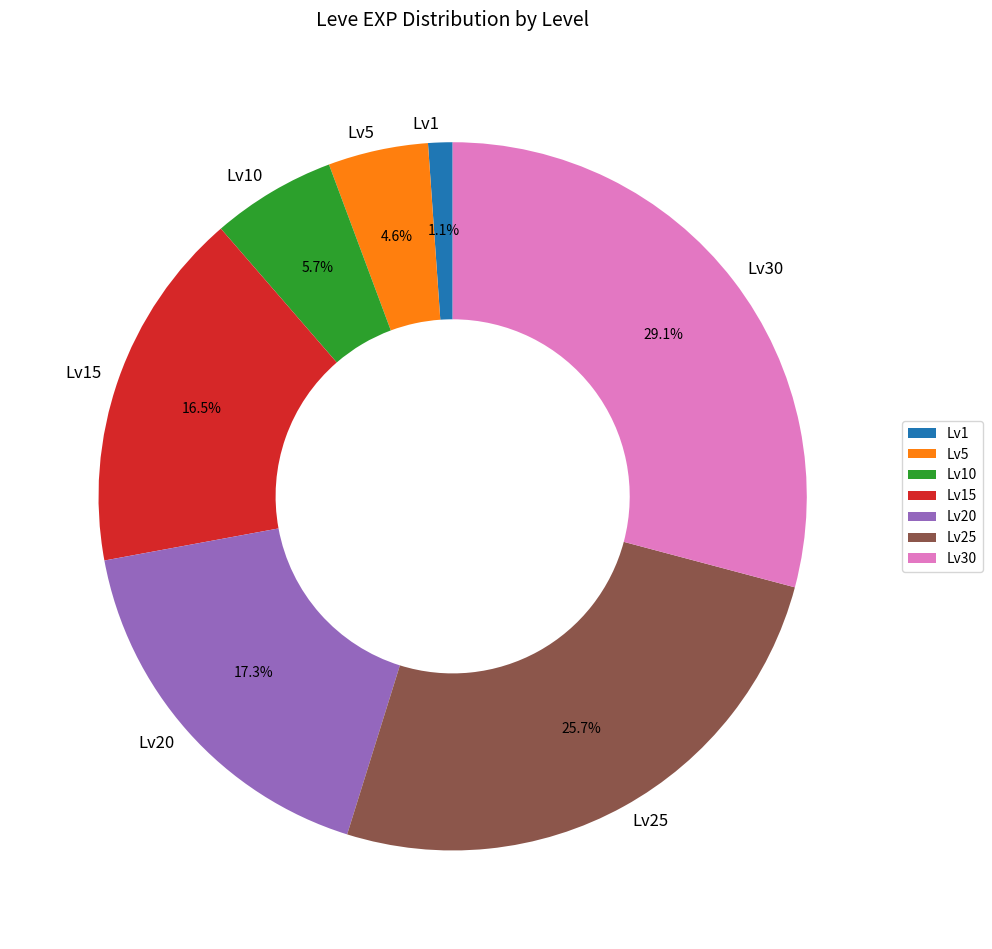

Does Lv30 account for over 50% of the chart?

No